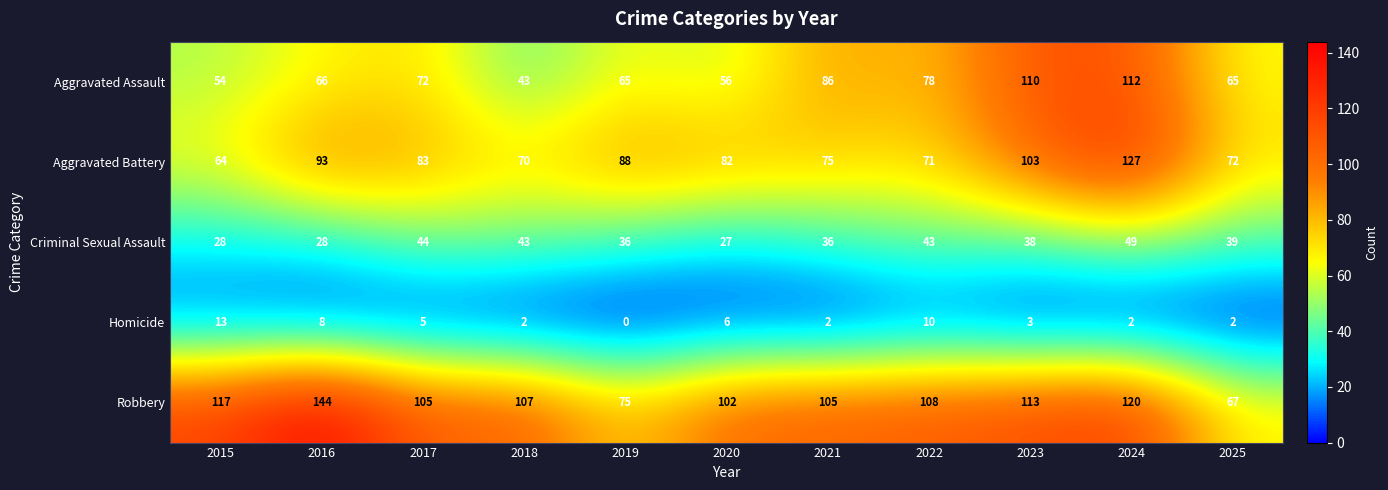

Is it true that Aggravated Battery equals 75 at 2021?

True